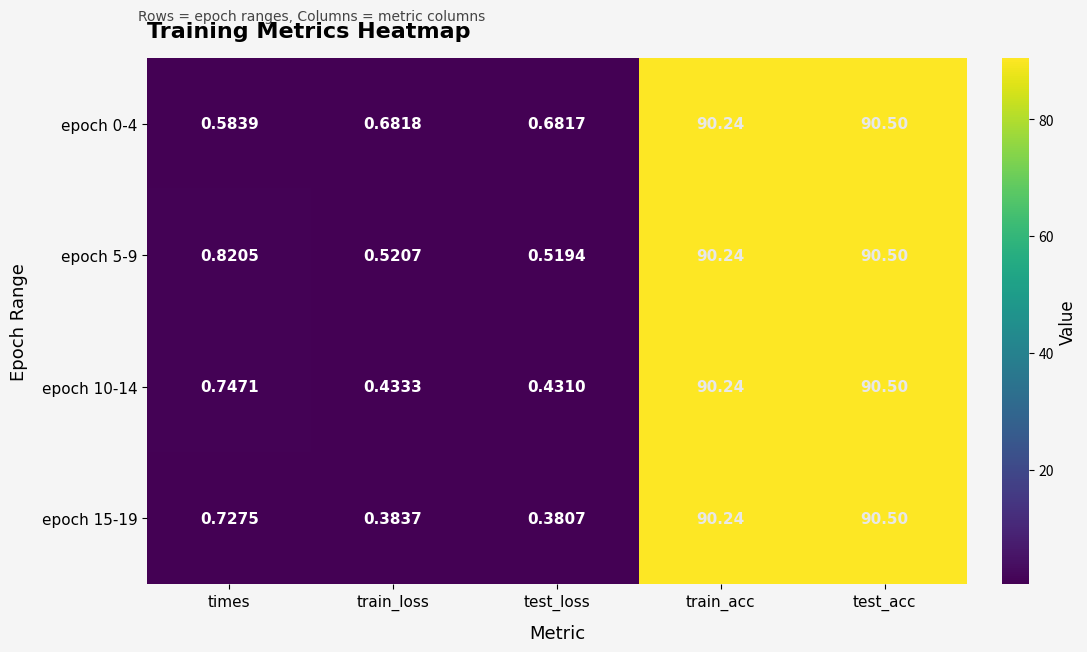

Where is epoch 15-19 nearest to the value 45?

times